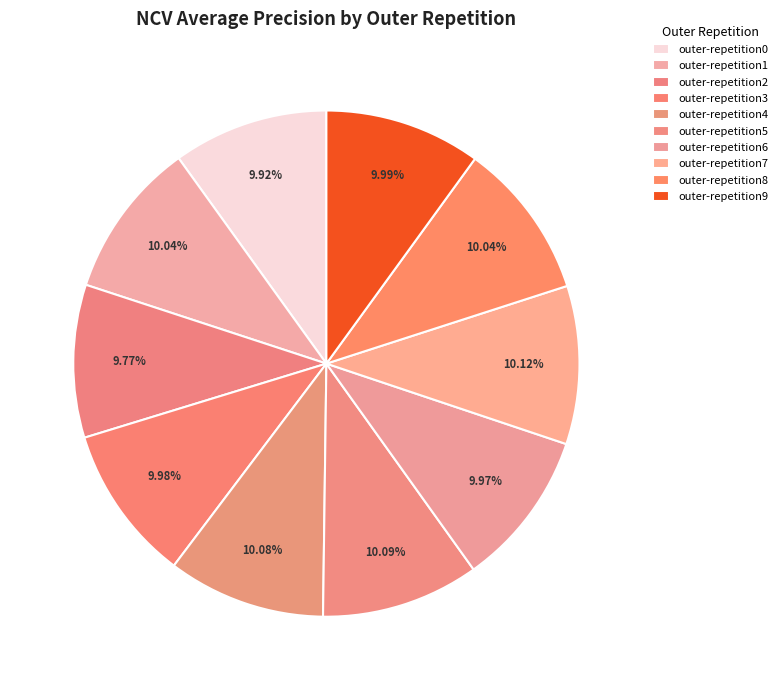

To the nearest percent, what is the combined percentage of outer-repetition9 and outer-repetition4?

20%